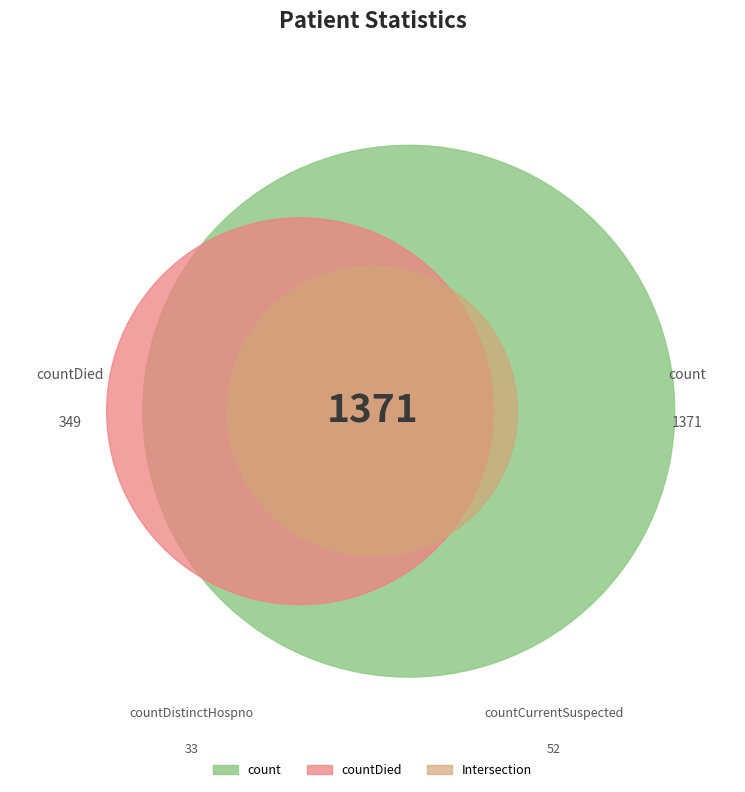

What is the change in value from count to countDistinctHospno?

-1338